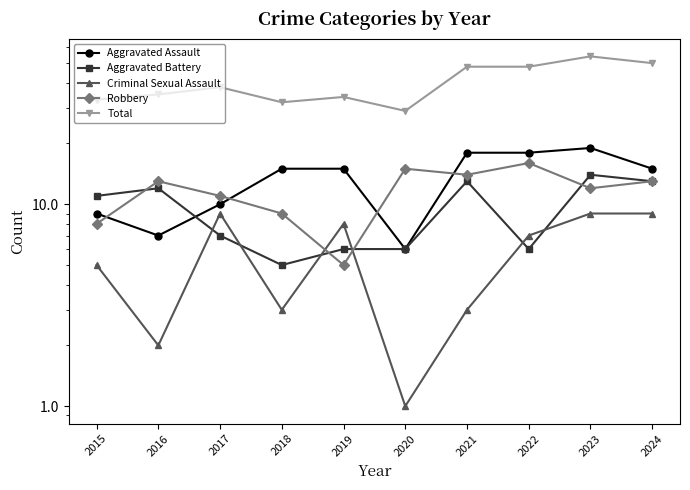

Which has a higher value, 2020 or 2018?

2018